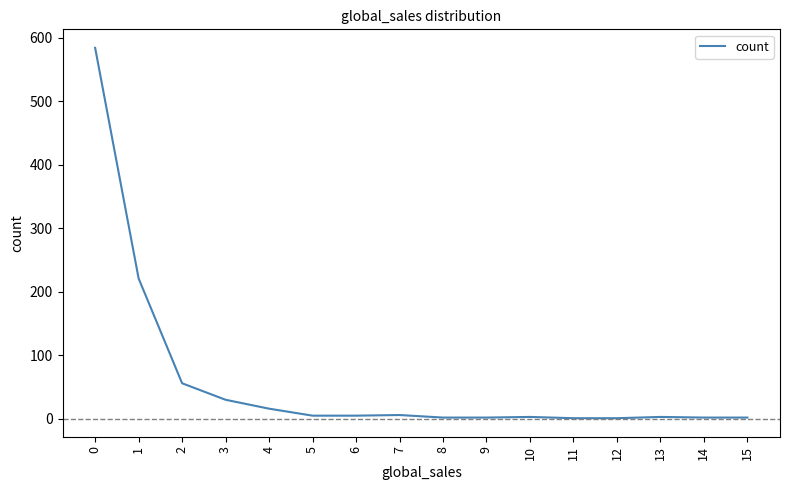

How many values are below 5?

8